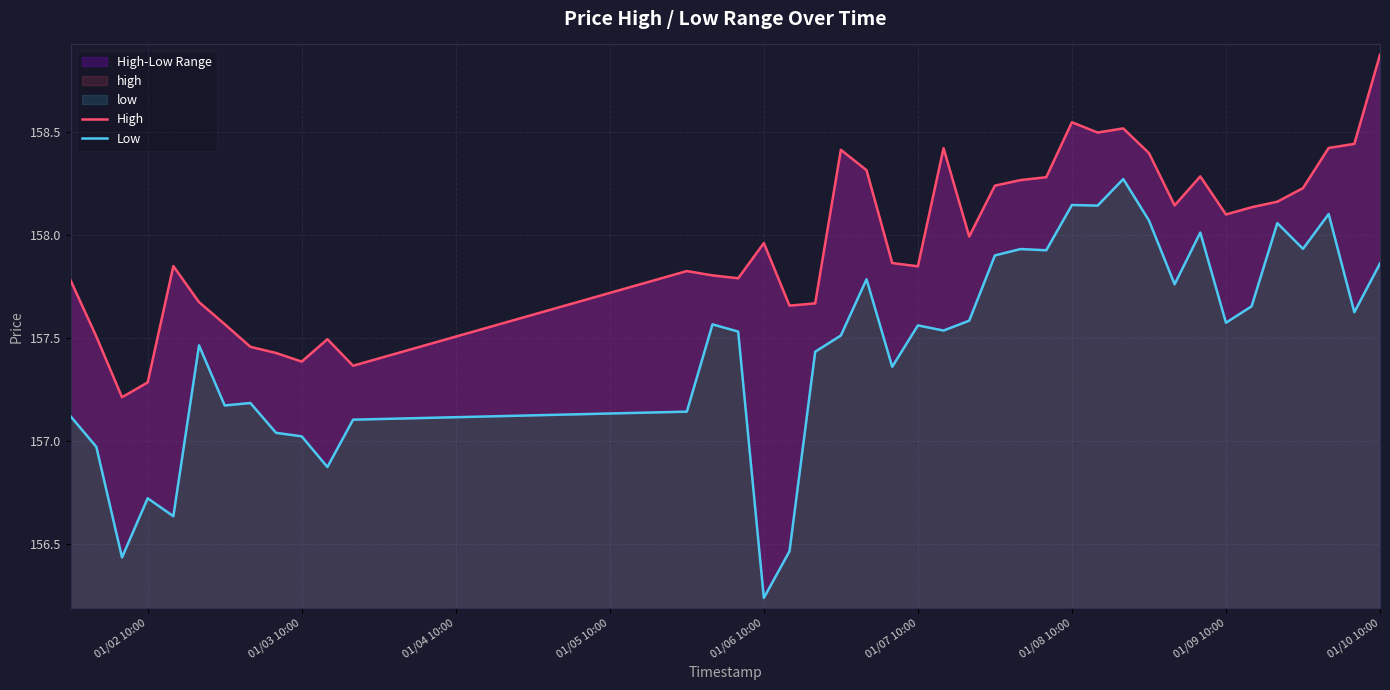

Which series has the largest range (max minus min)?

Low